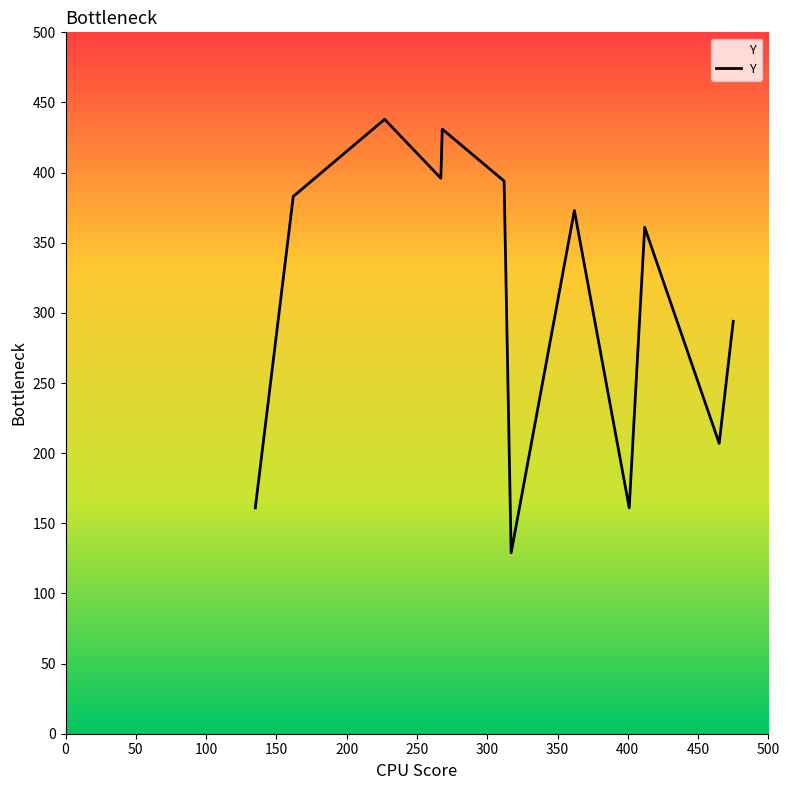

Reading right to left, transcribe all the data shown in this chart.

294	207	361	161	373	129	394	431	396	438	383	161